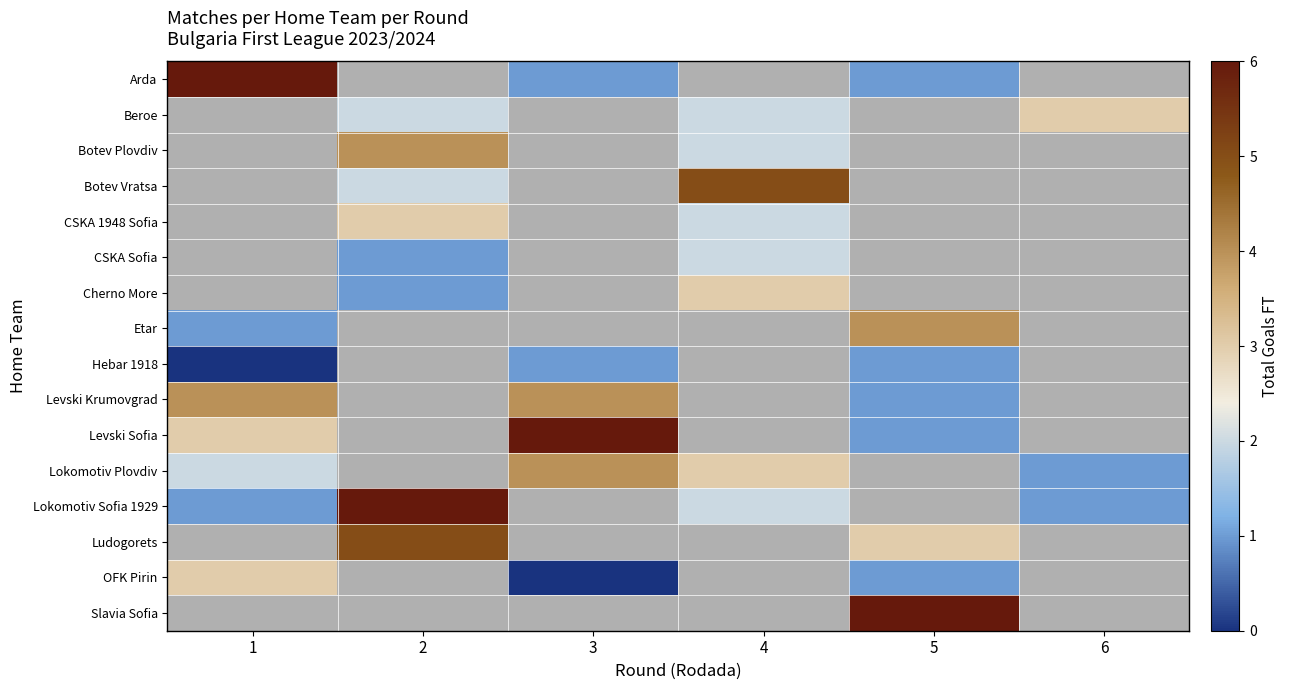

Between 2 and 5, which series saw the biggest shift?

Ludogorets